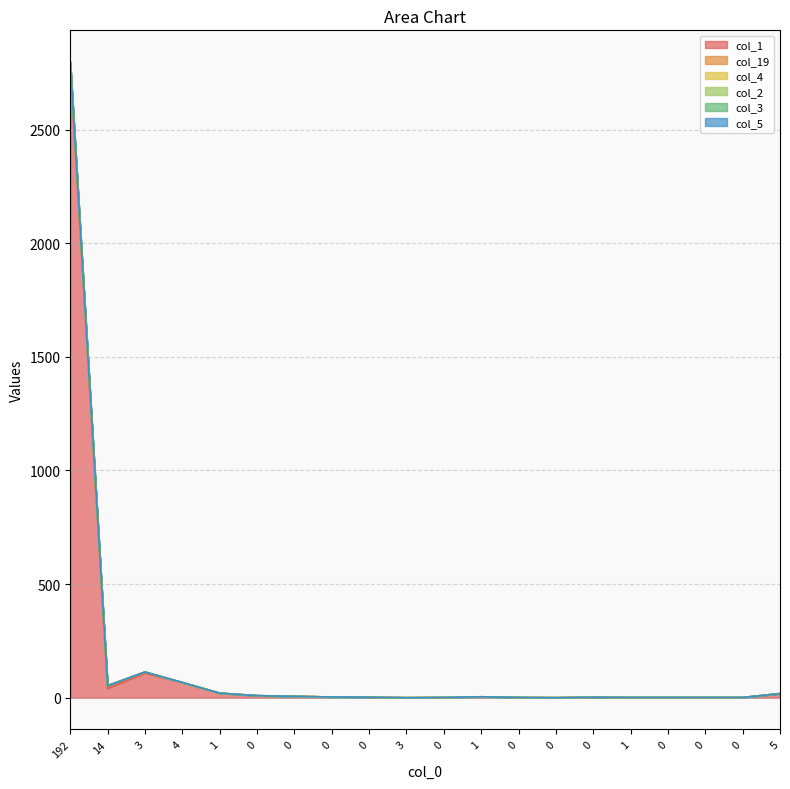

How many distinct data groups are displayed?

6